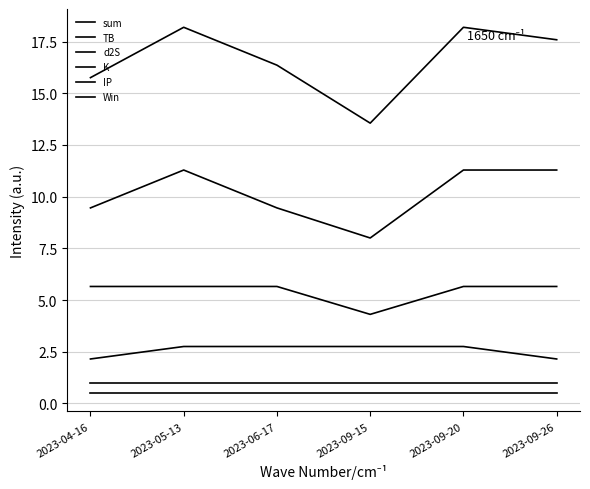

What is the average value of the TB series?

10.1